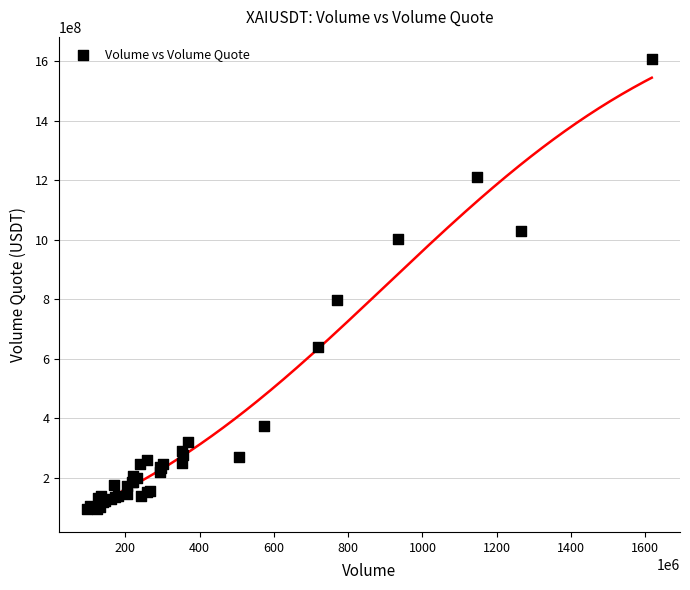

What Y value in the scatter plot is closest to 850388669?

798784732.1